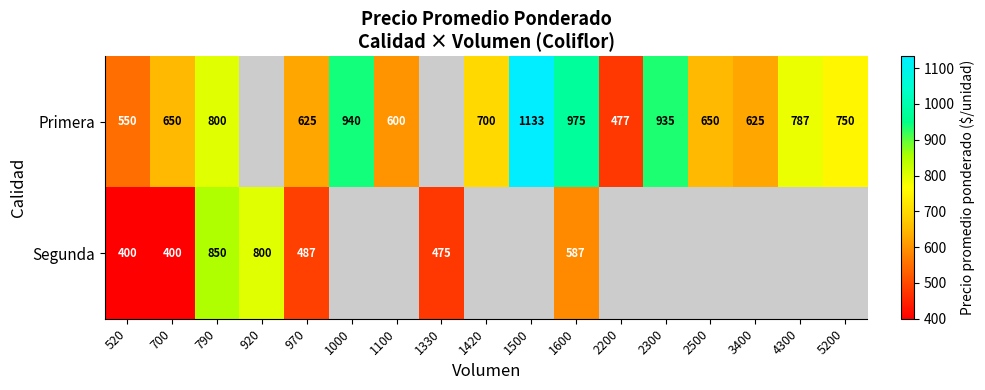

Is it true that Segunda equals 597 at 520?

False